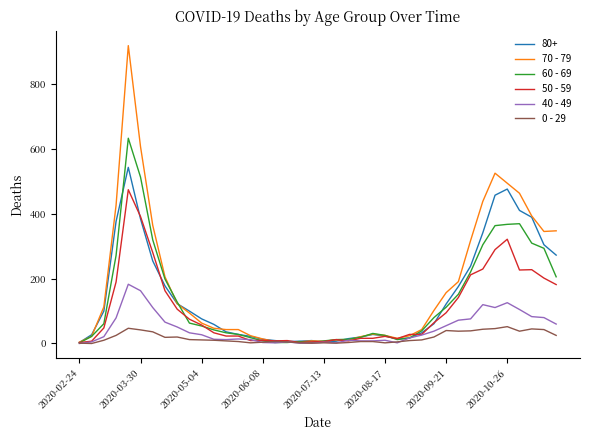

What is the maximum value shown in the chart?

920